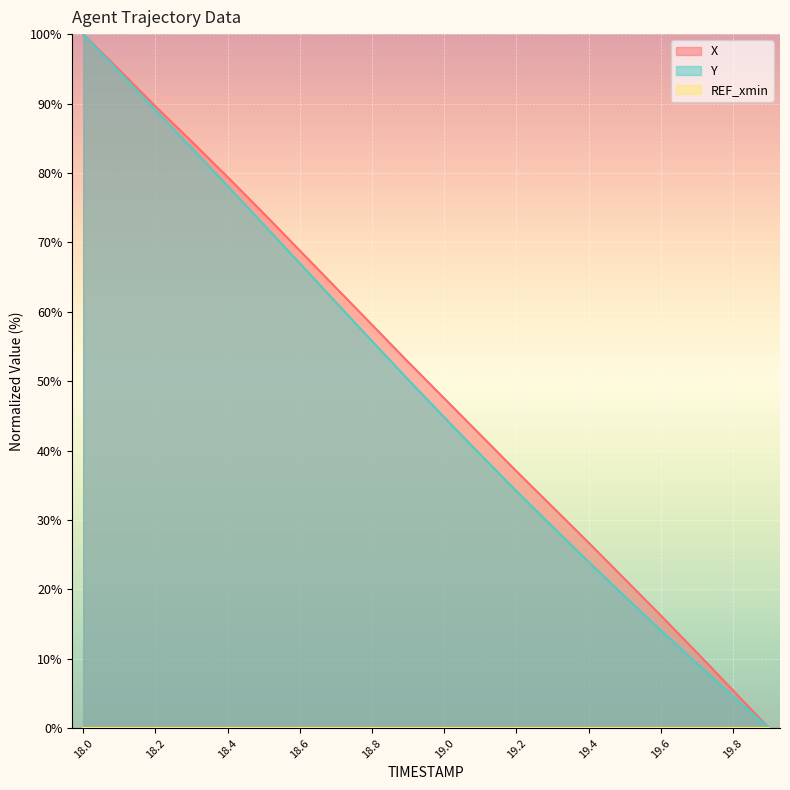

Which series has the largest total across all categories?

X